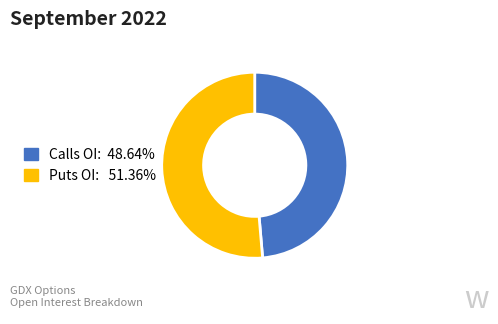

Is there any slice that represents more than half of the pie?

Yes